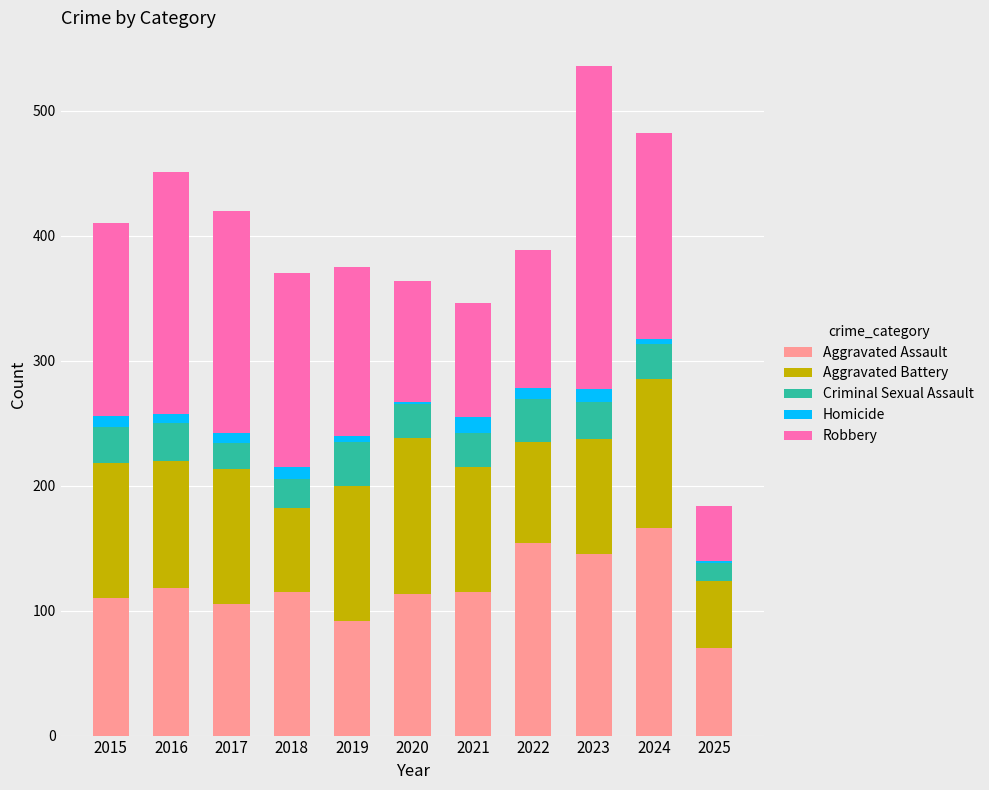

What is the total value across all series at 2021?

346